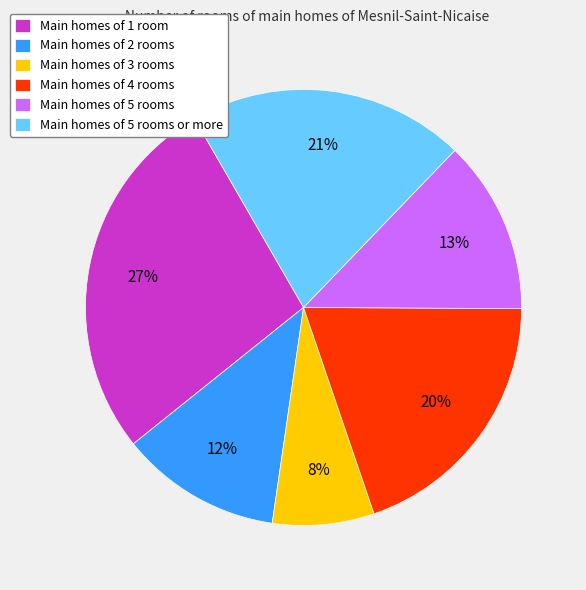

True or false: Main homes of 4 rooms accounts for 6% of the total.

False